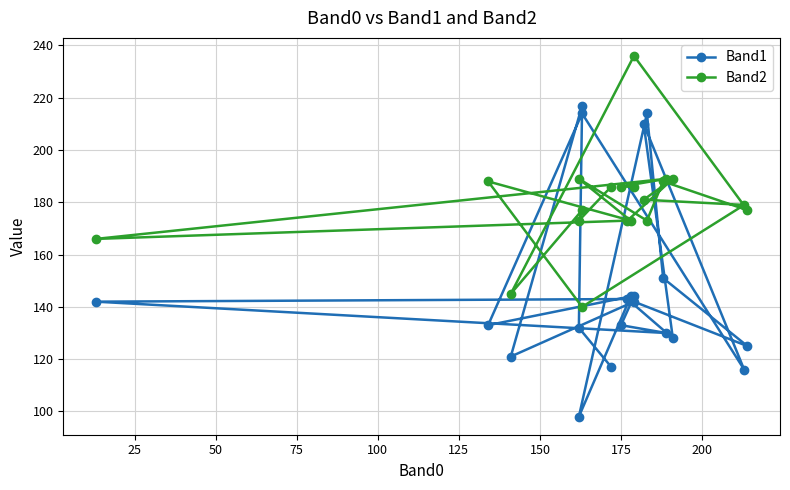

In Band1, how many points are lower than both neighbors (excluding endpoints)?

7